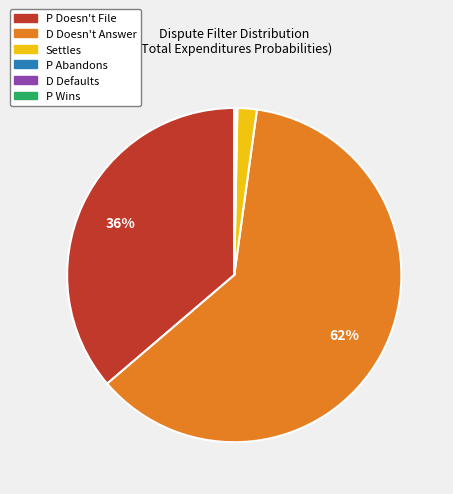

What is the largest slice in the pie chart?

D Doesn't Answer